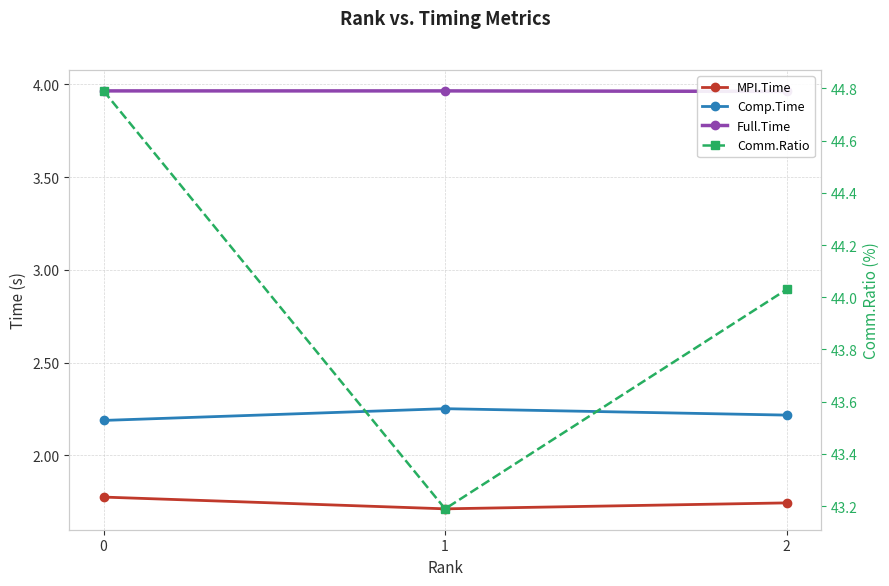

What is the difference between the maximum and minimum values in the Comm.Ratio series?

1.6